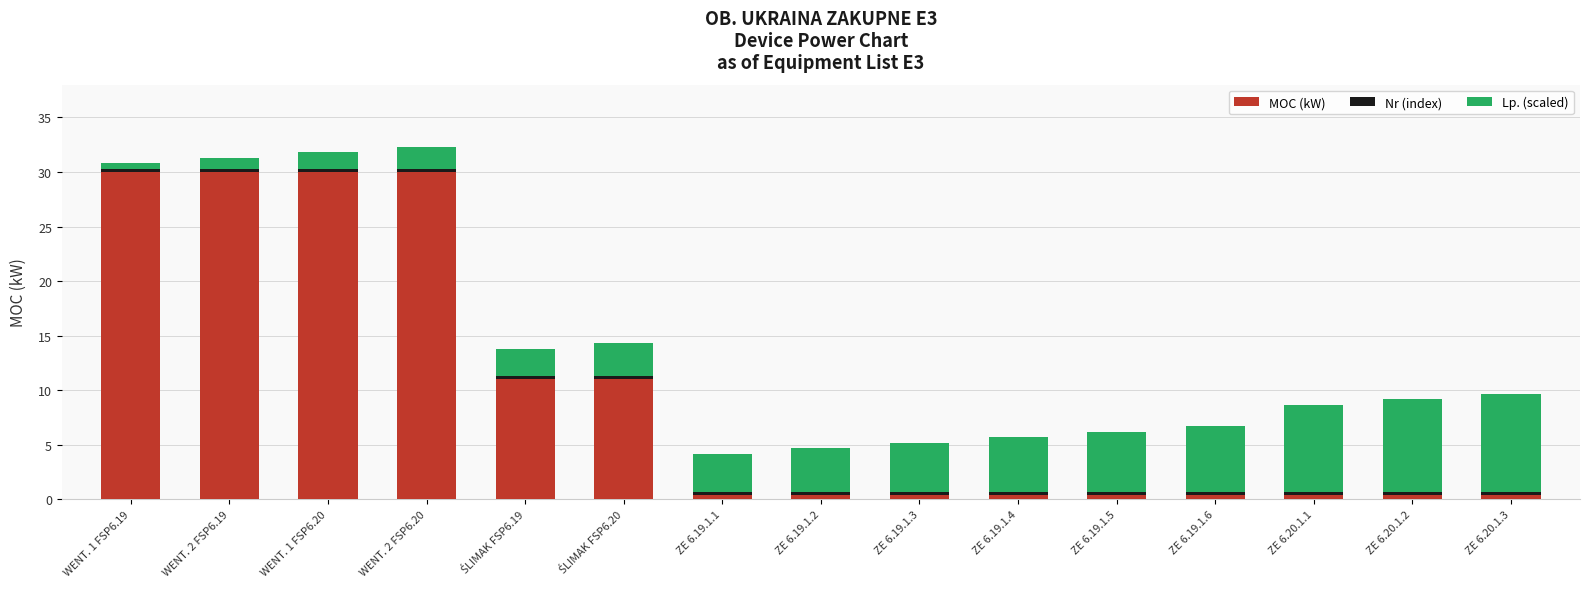

What is the highest value of the MOC (kW) series?

30.0